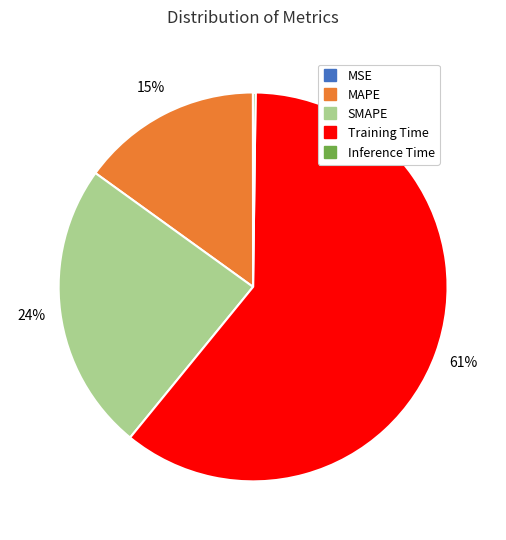

True or false: SMAPE accounts for 24% of the total.

True